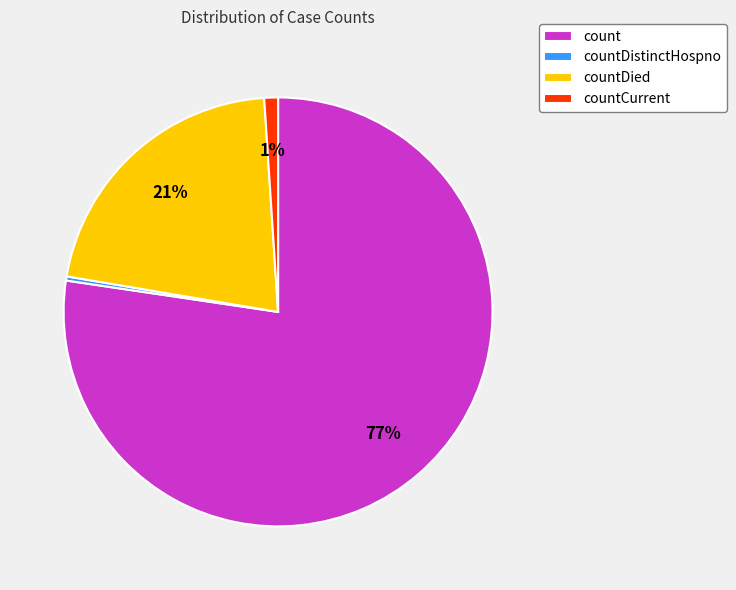

Approximately how many times larger is the value at countDied compared to count?

0.3